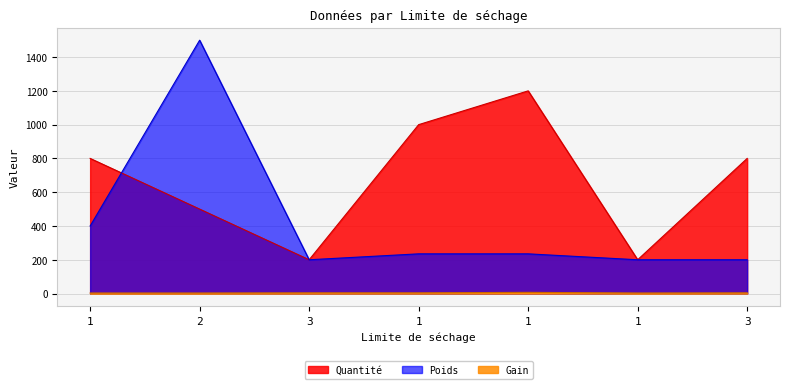

At how many categories does at least one series exceed 84?

7